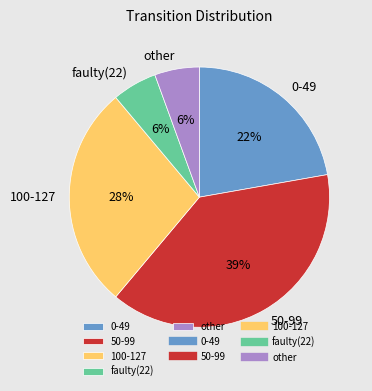

Which slice is the largest?

50-99